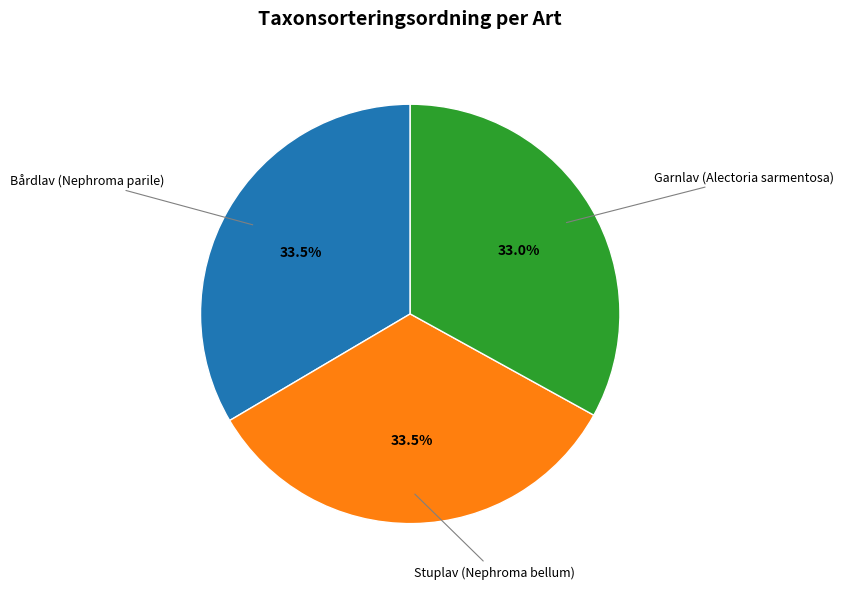

How many segments does this pie chart have?

3